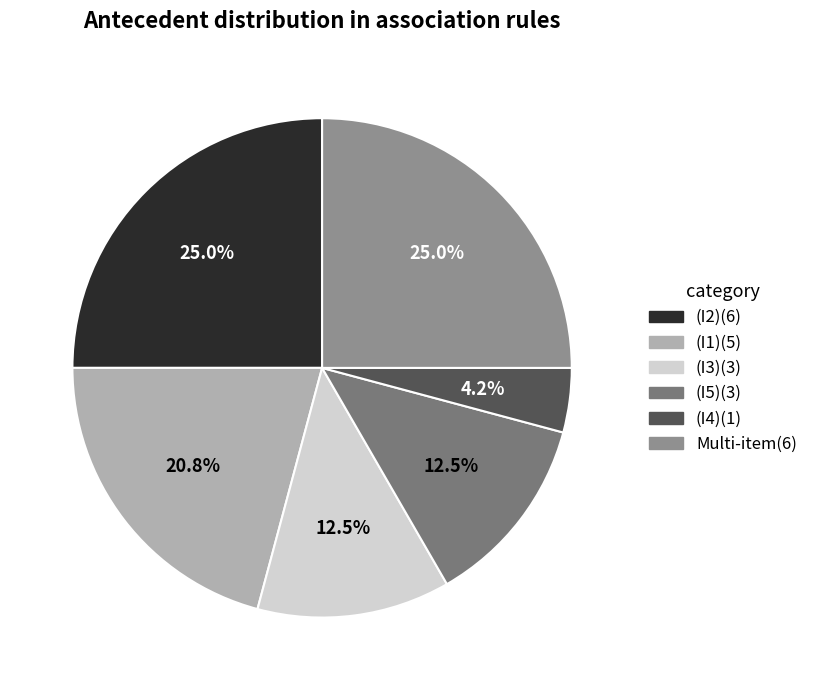

How many slices are in this pie chart?

6